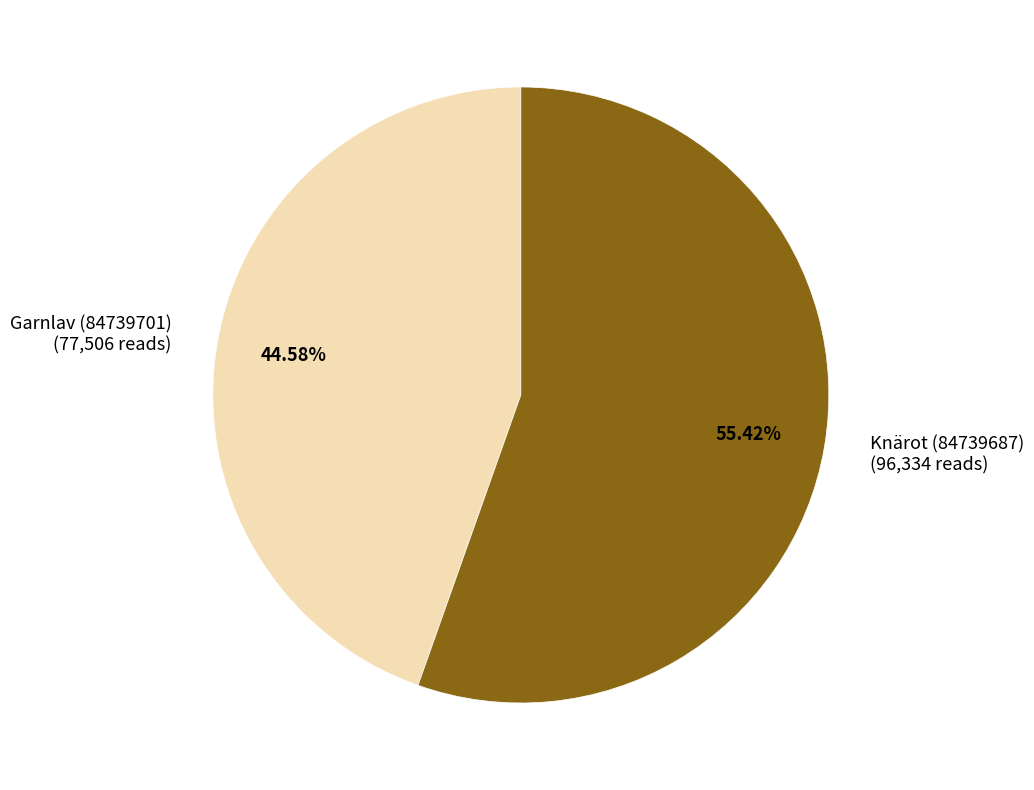

Approximately how many times larger is the value at Knärot (84739687) compared to Garnlav (84739701)?

1.2